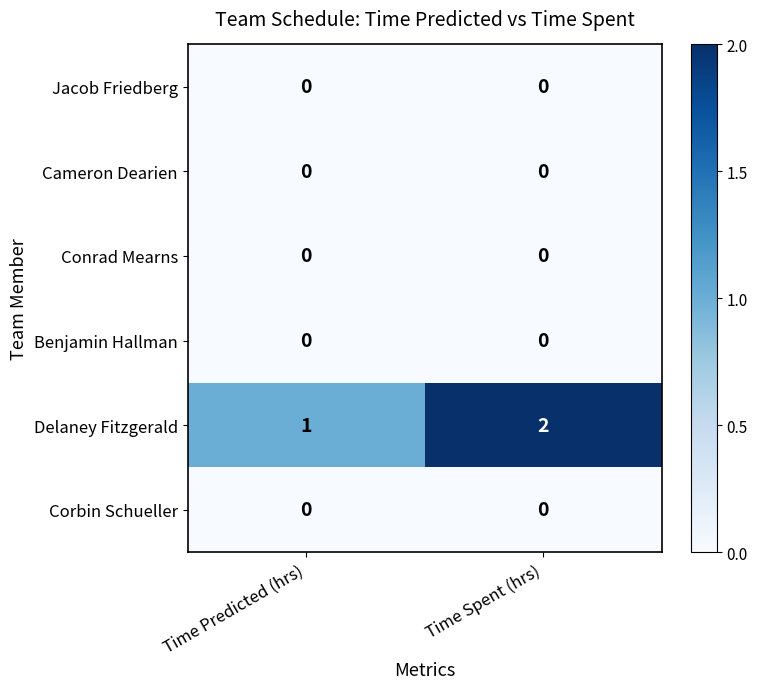

At which category does the chart reach its peak across all series?

Time Spent (hrs)